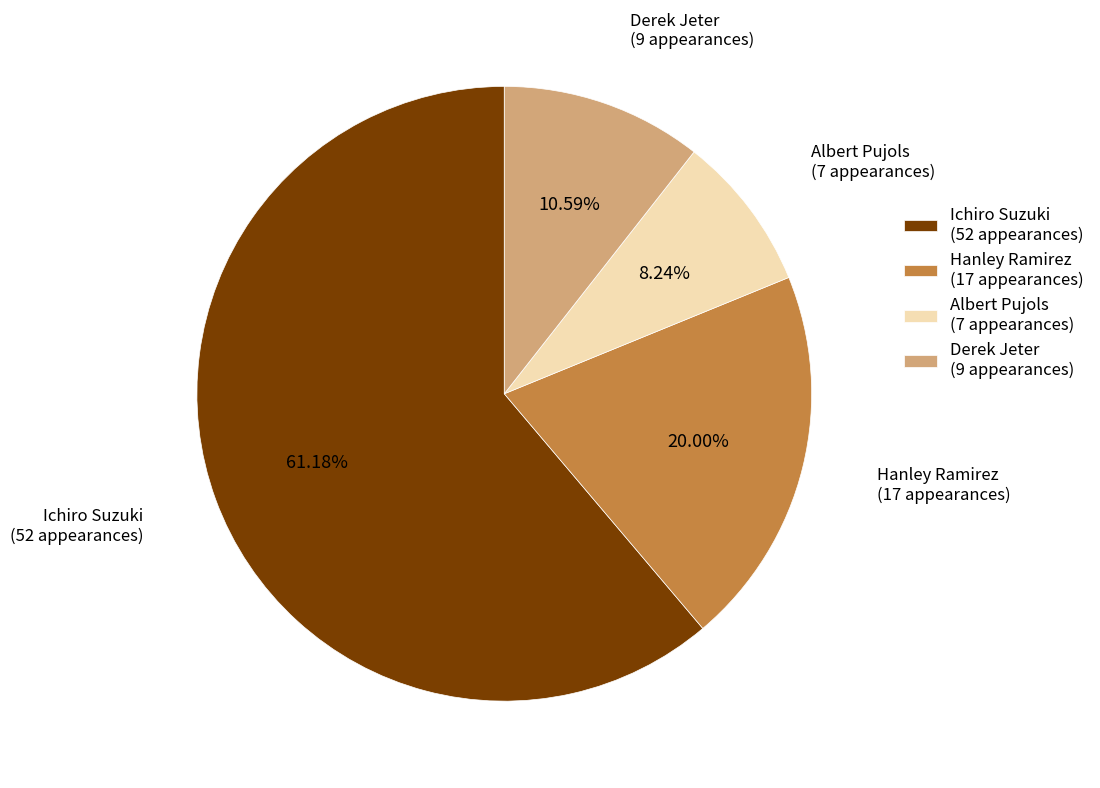

To the nearest percent, what is the difference between the Derek Jeter and Hanley Ramirez slice percentages?

9%